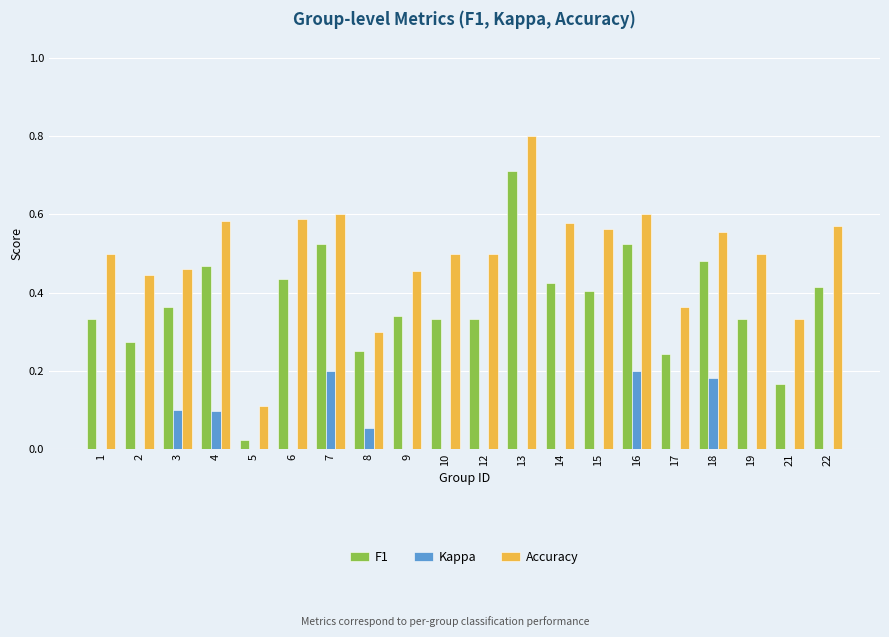

Which category has the highest value across all series?

13